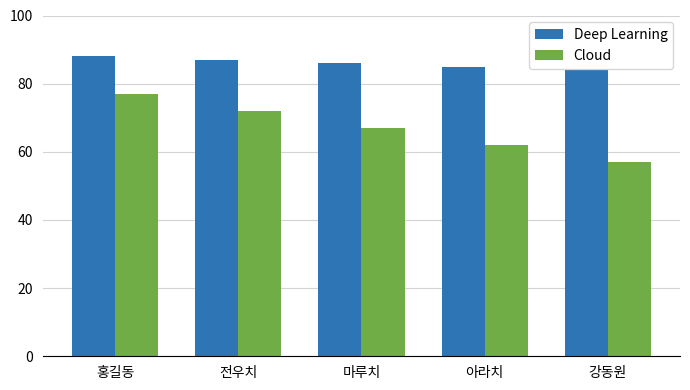

What are all the series names shown in the legend?

Deep Learning, Cloud